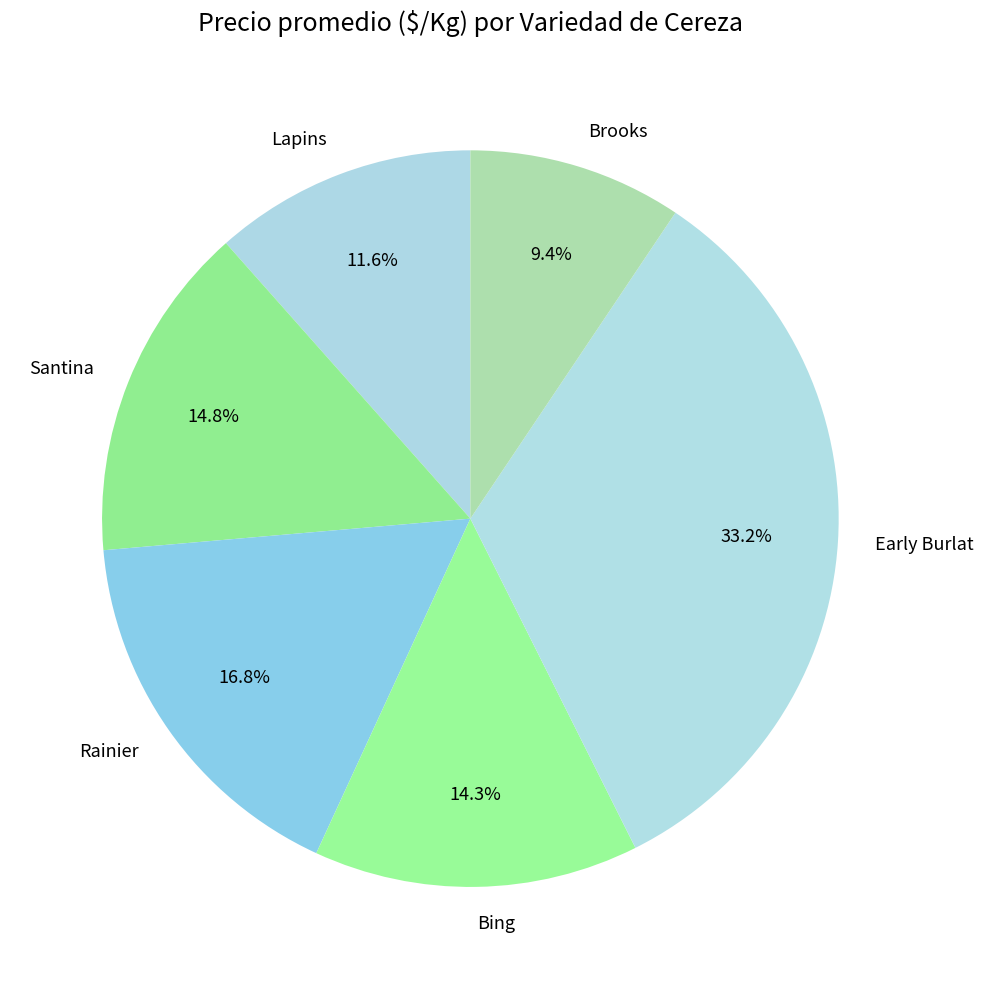

To the nearest percent, what is the difference between the largest and smallest slice percentages?

24%